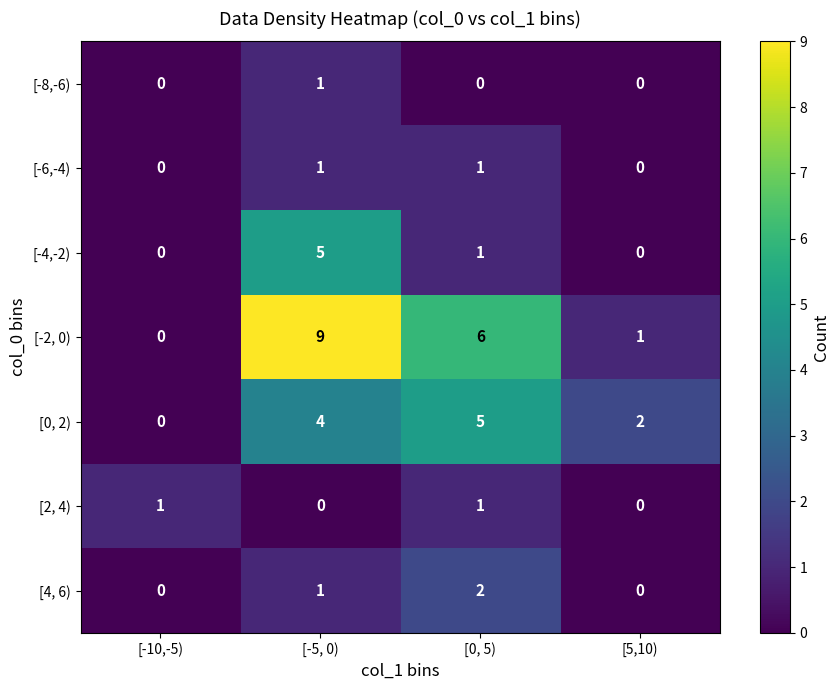

How many [-8,-6) values are between 0 and 1?

4